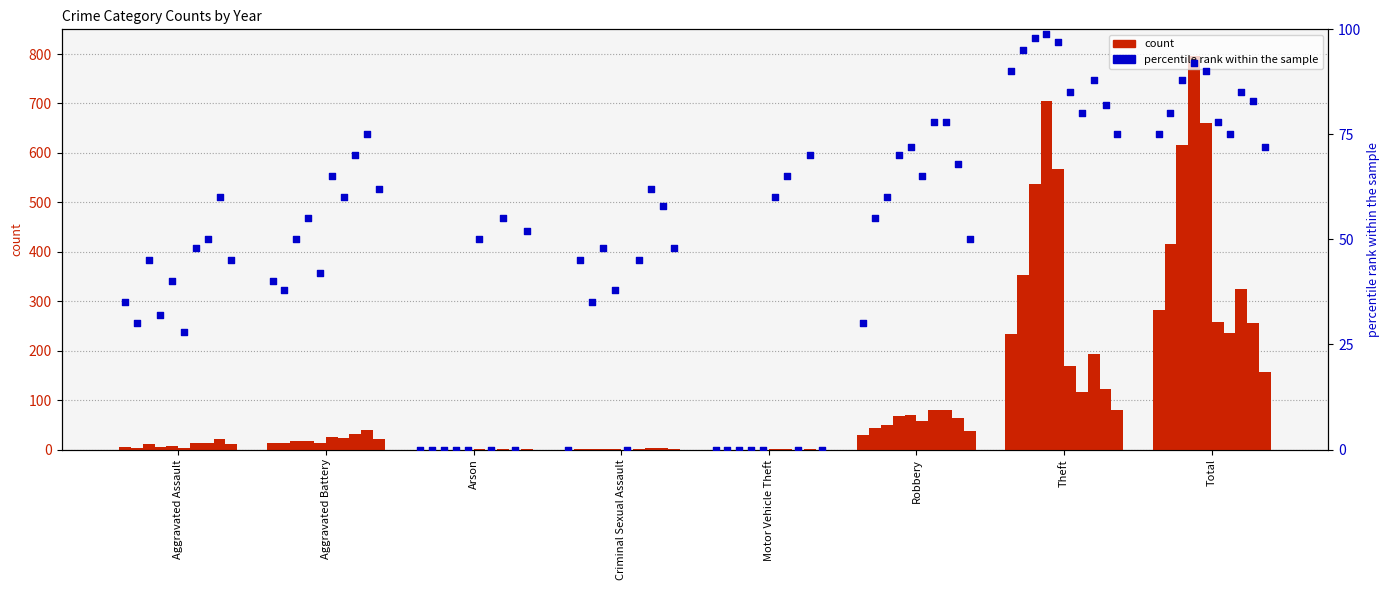

Which series has the largest Y range (max minus min)?

count 2015